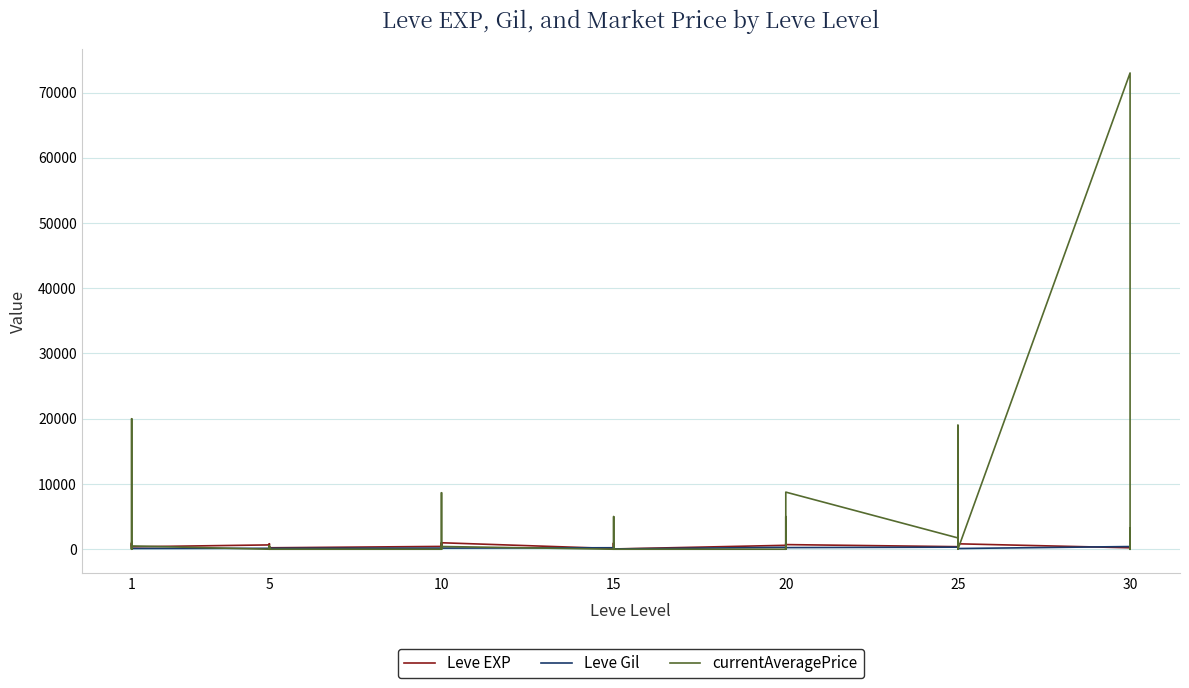

True or false: Leve EXP and Leve Gil intersect in this chart.

True